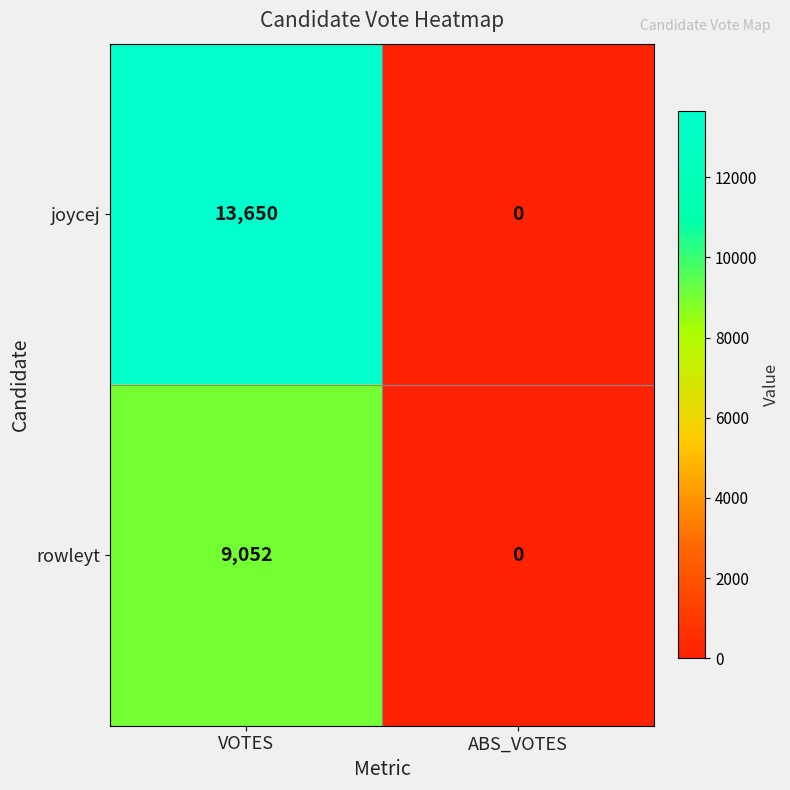

Reading left to right, what are all the values shown in this chart?

joycej: 13650	0
rowleyt: 9052	0